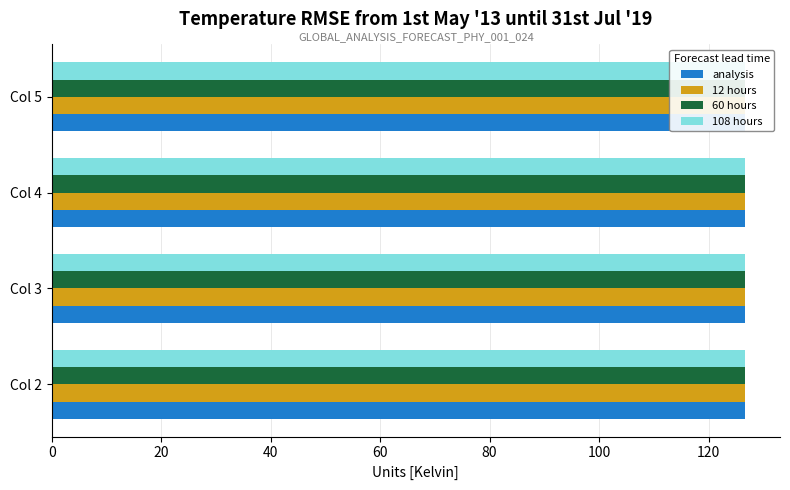

Is the value of analysis at Col 5 greater than the value of 12 hours at Col 2?

Yes